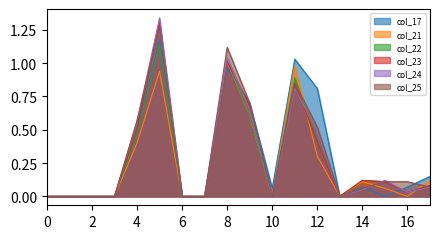

Rank the series by their maximum value, from lowest to highest.

col_21, col_22, col_17, col_25, col_23, col_24